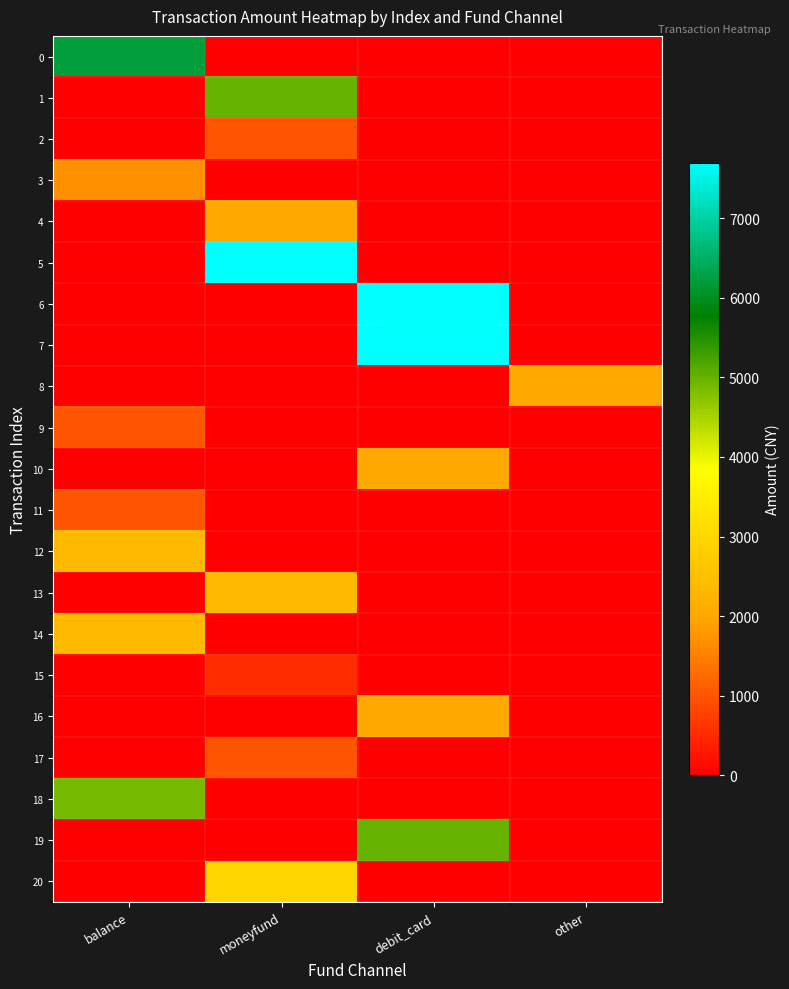

Between debit_card and balance, which is larger?

balance